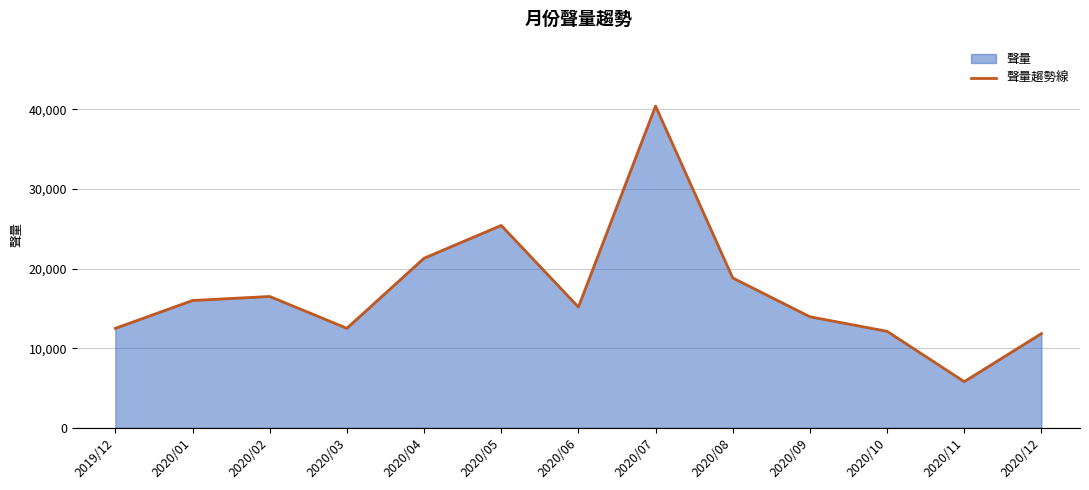

What is the difference between the second highest and second lowest values?

13586